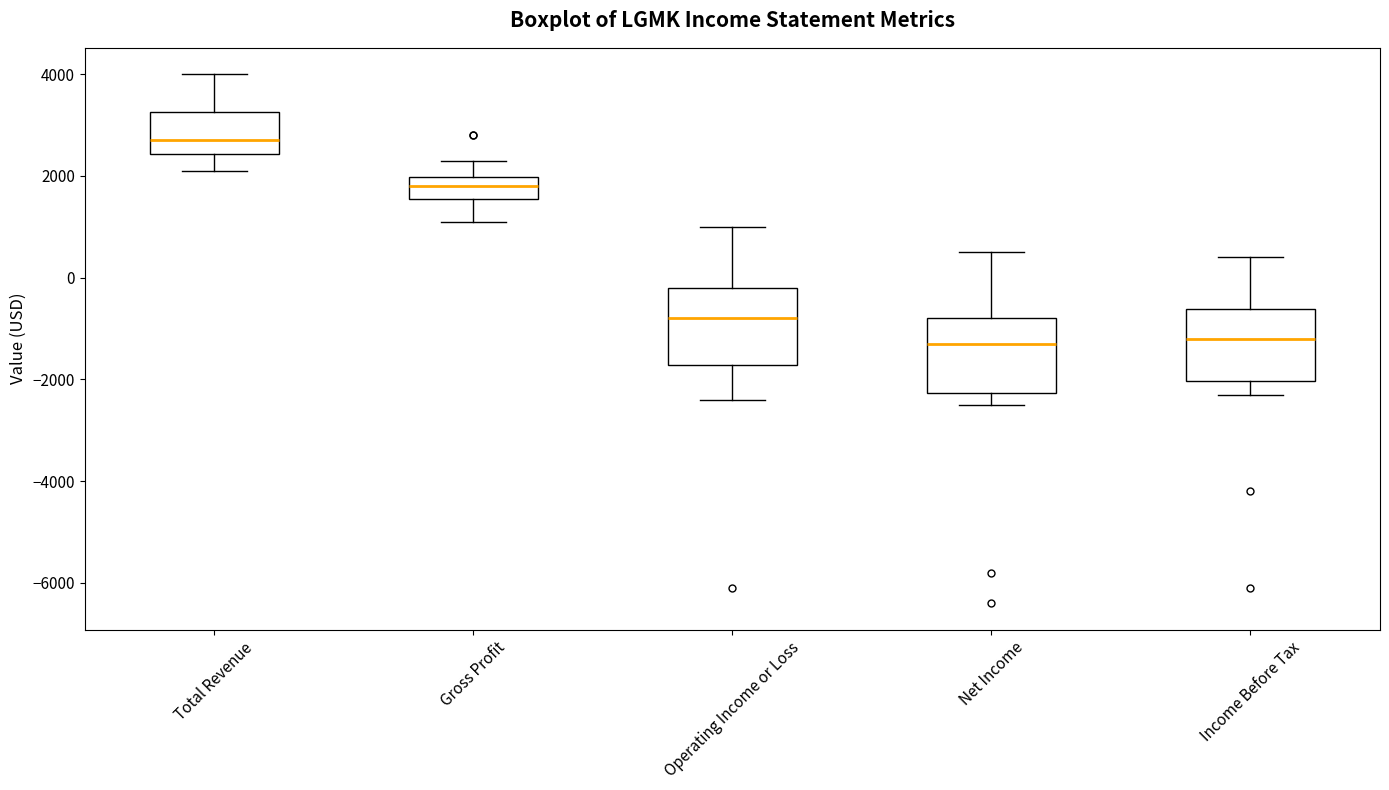

Reading left to right, transcribe this box plot: for each box, give where its median line is, the range the box spans, and where its two whiskers end, as read against the y-axis. The values are not printed on the chart, so give them approximately, as read against the axis.

Total Revenue: median 2800, box 2400 to 3200, whiskers 2200 to 4000
Gross Profit: median 1800, box 1600 to 2000, whiskers 1200 to 2400
Operating Income or Loss: median -800, box -1800 to -200, whiskers -2400 to 1000
Net Income: median -1200, box -2200 to -800, whiskers -2400 to 600
Income Before Tax: median -1200, box -2000 to -600, whiskers -2200 to 400